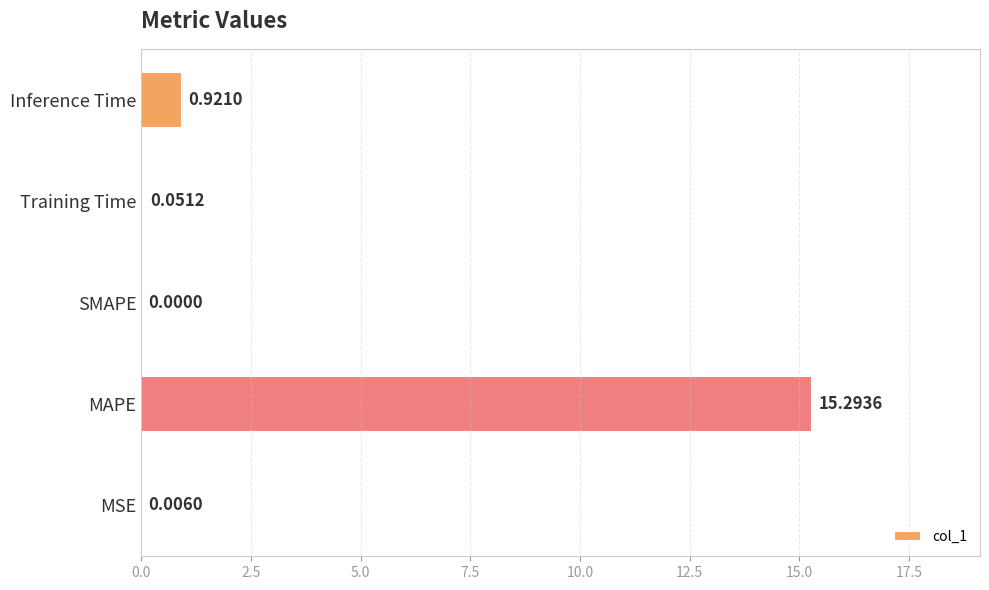

What is the change in value from Training Time to Inference Time?

+0.9